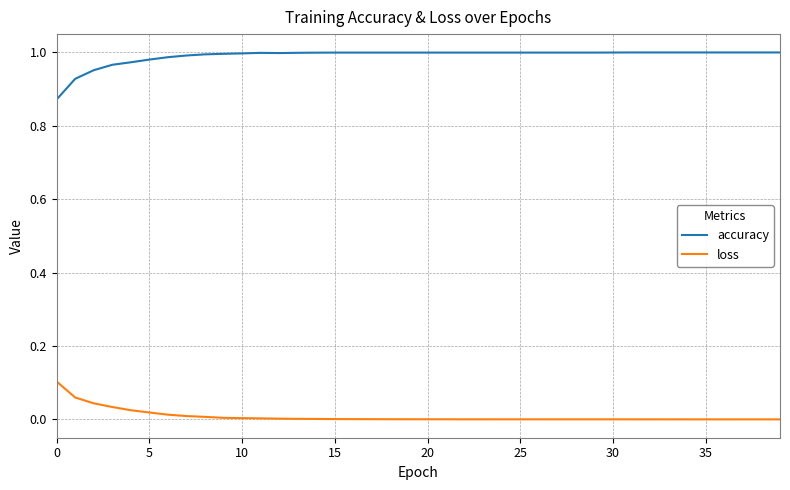

Which series has the widest spread of values?

accuracy